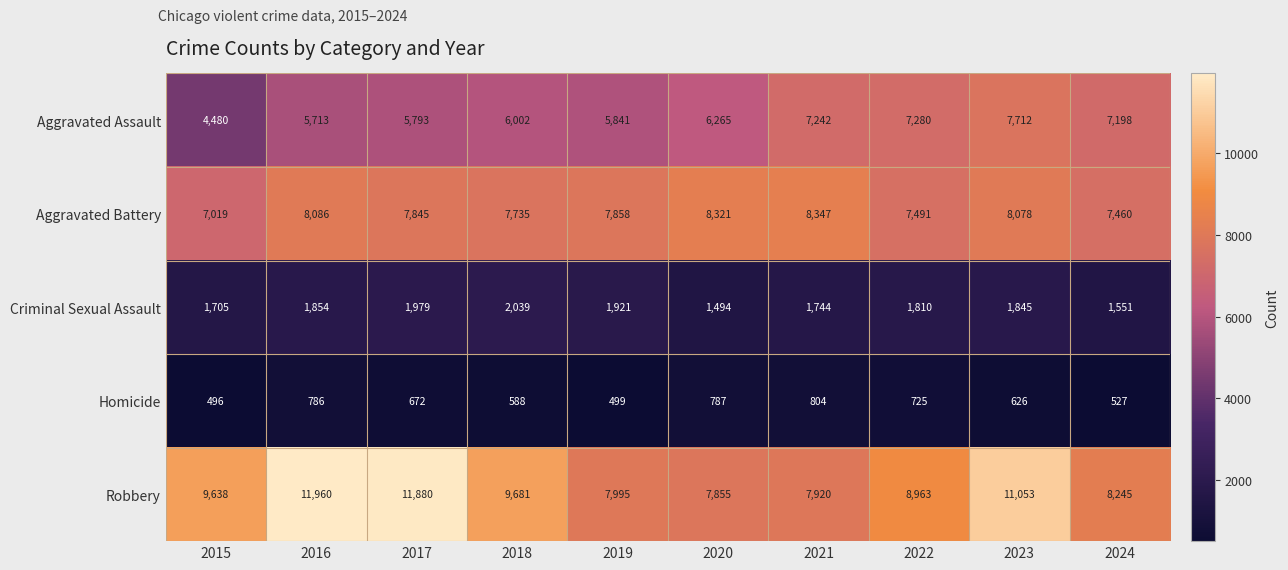

Which category has the lowest value across all series?

2015